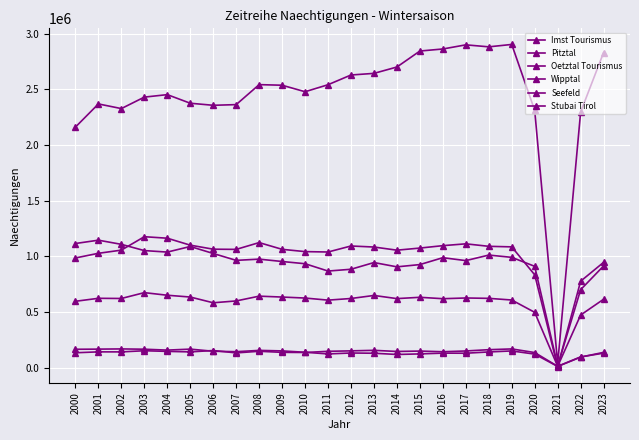

List the series in order of their peak value, lowest first.

Imst Tourismus, Wipptal, Pitztal, Seefeld, Stubai Tirol, Oetztal Tourismus